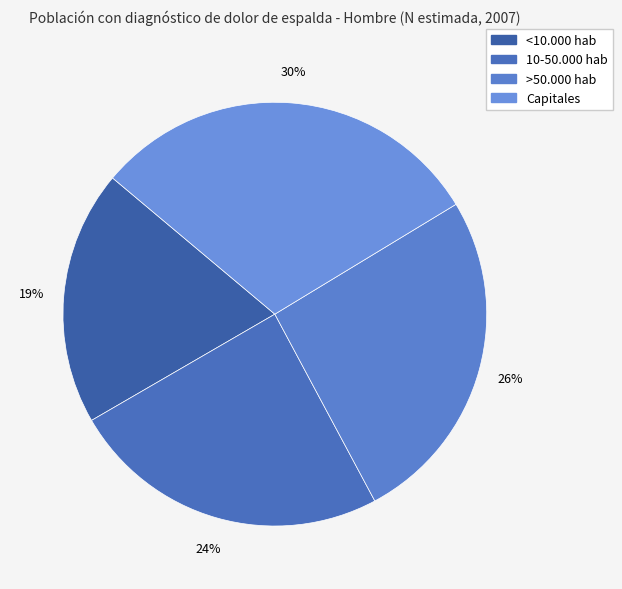

Rank the categories by value from highest to lowest.

Capitales, >50.000 hab, 10-50.000 hab, <10.000 hab